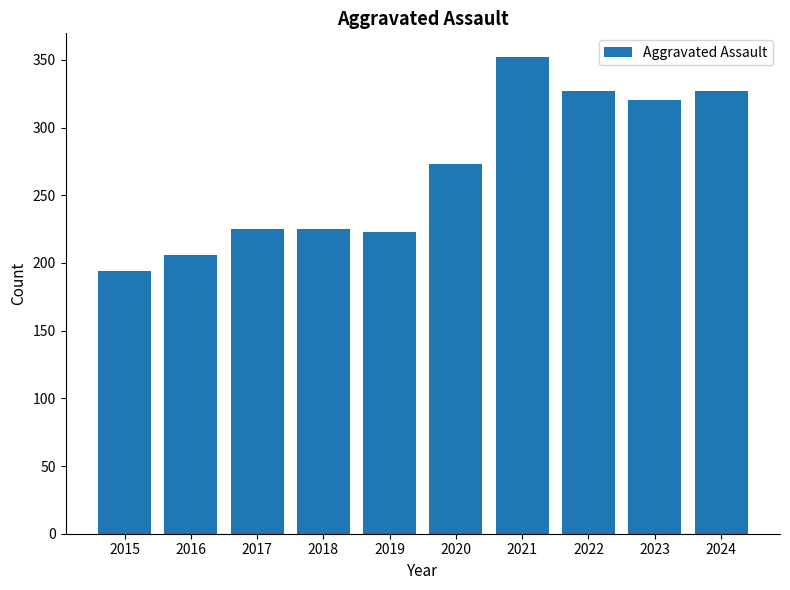

What is the difference between the maximum and minimum values?

158